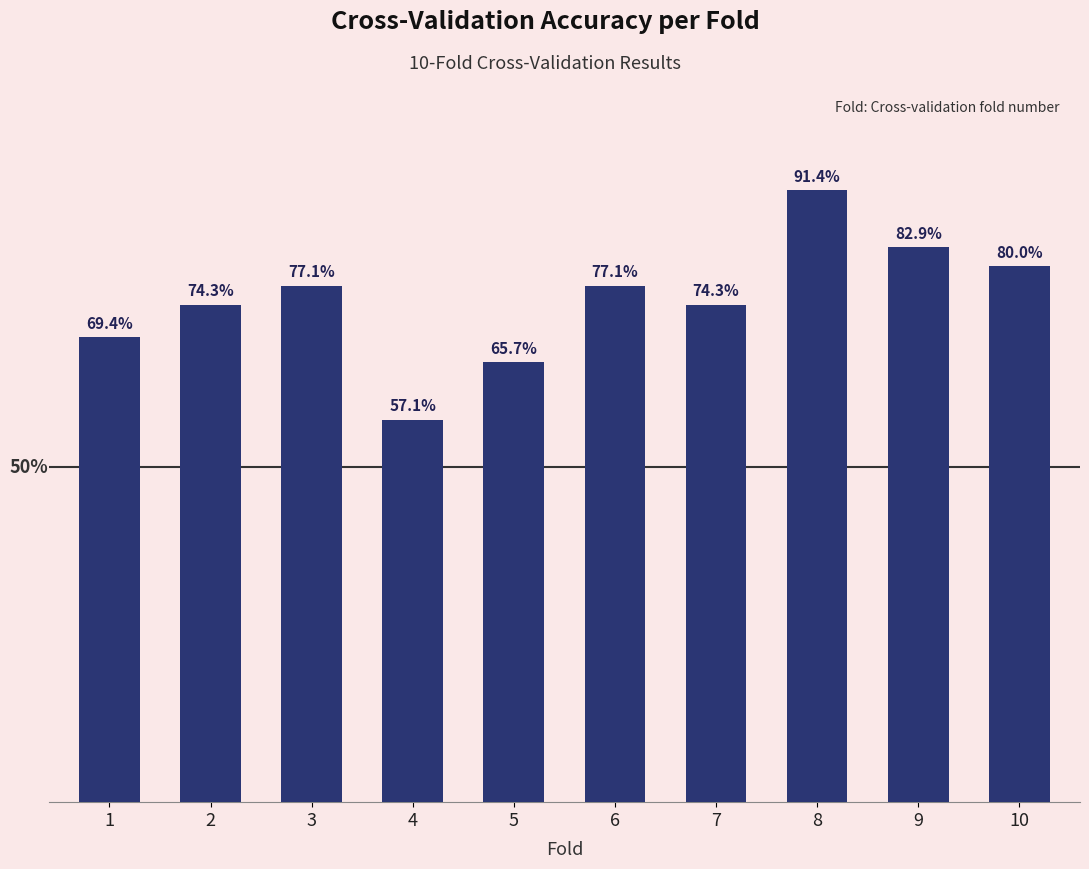

Count the values in the range 0 to 1.

10